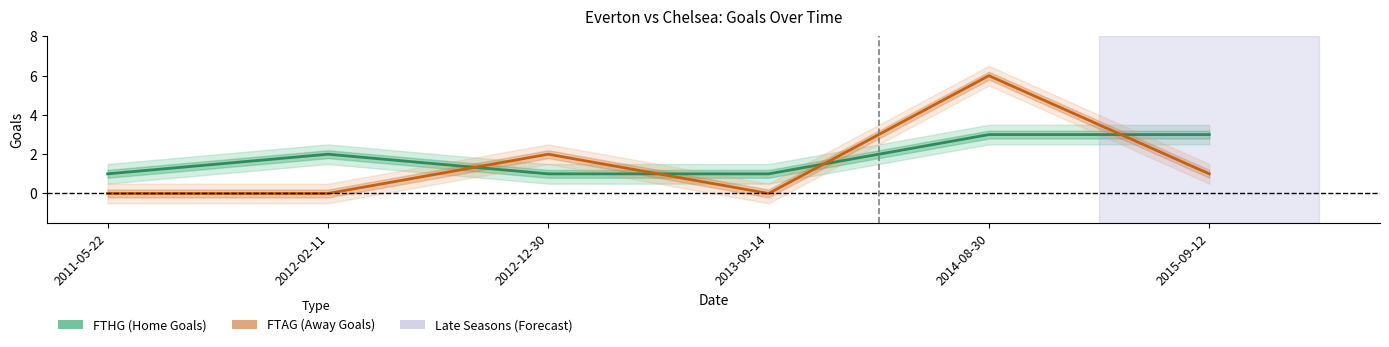

At which category is the sum across all series the highest?

2014-08-30